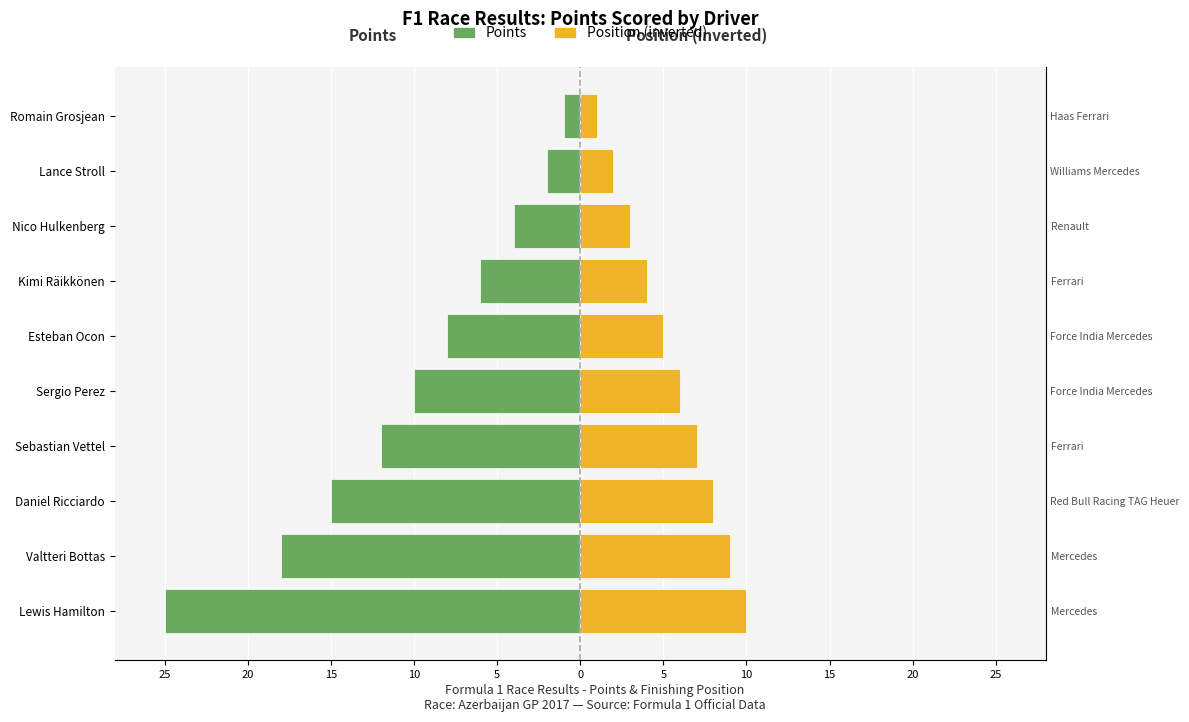

How many data points in Points are above -8?

4